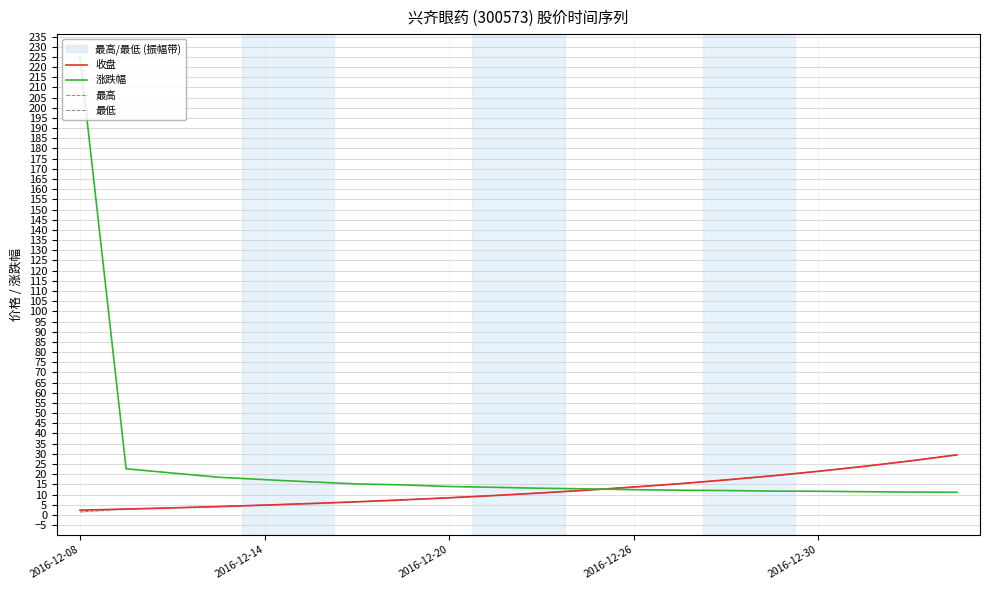

The 涨跌幅 series shows 17.3 at 2016-12-14. True or false?

True